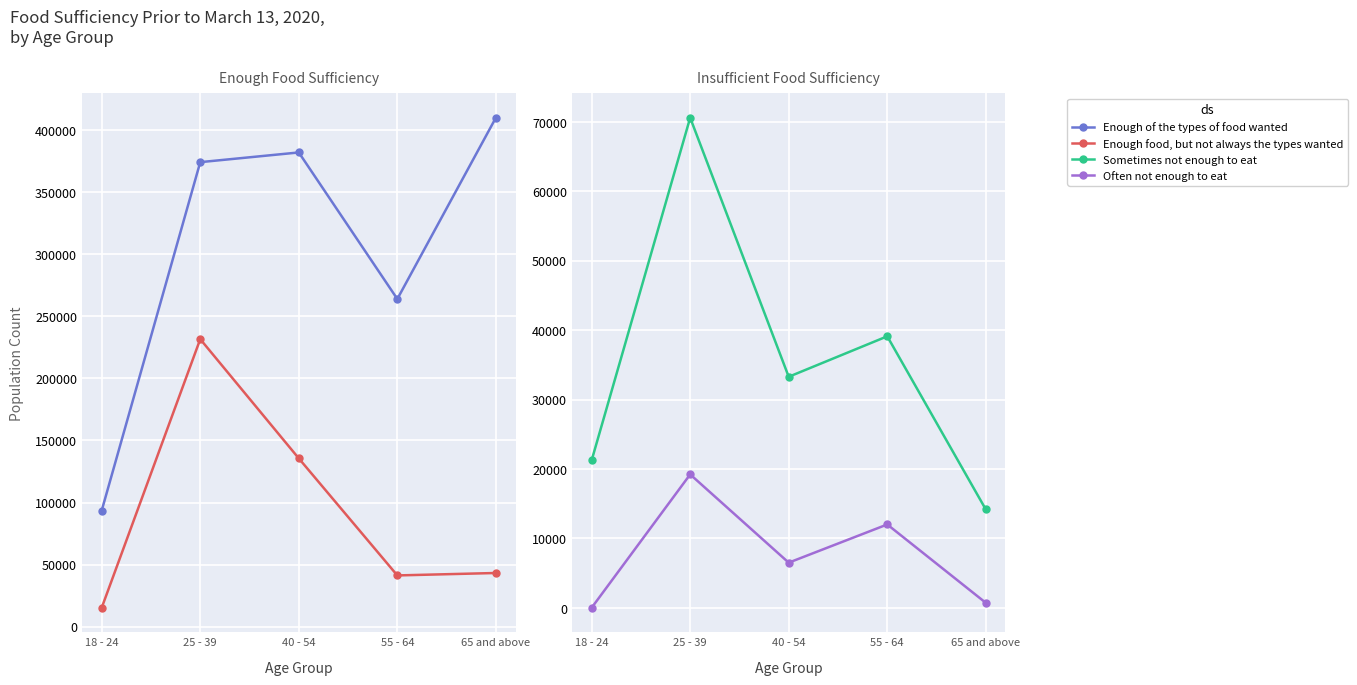

True or false: Enough of the types of food wanted and Sometimes not enough to eat cross at least once.

False